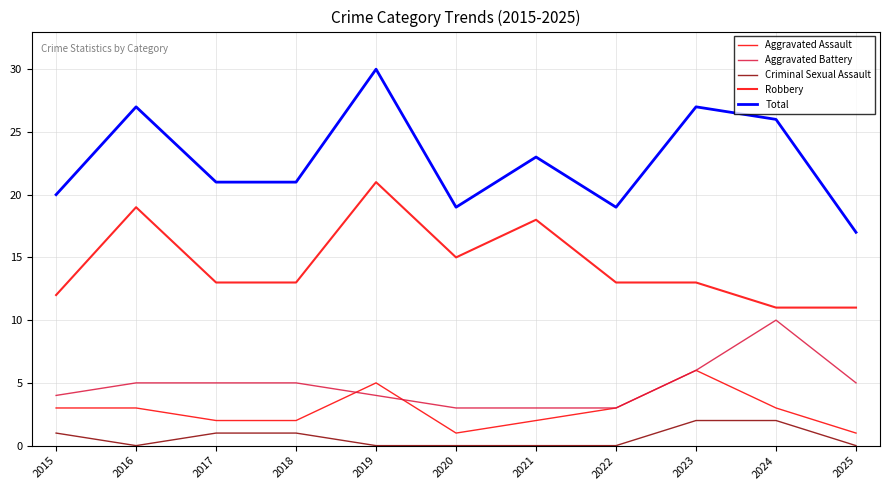

True or false: Robbery and Total cross at least once.

False